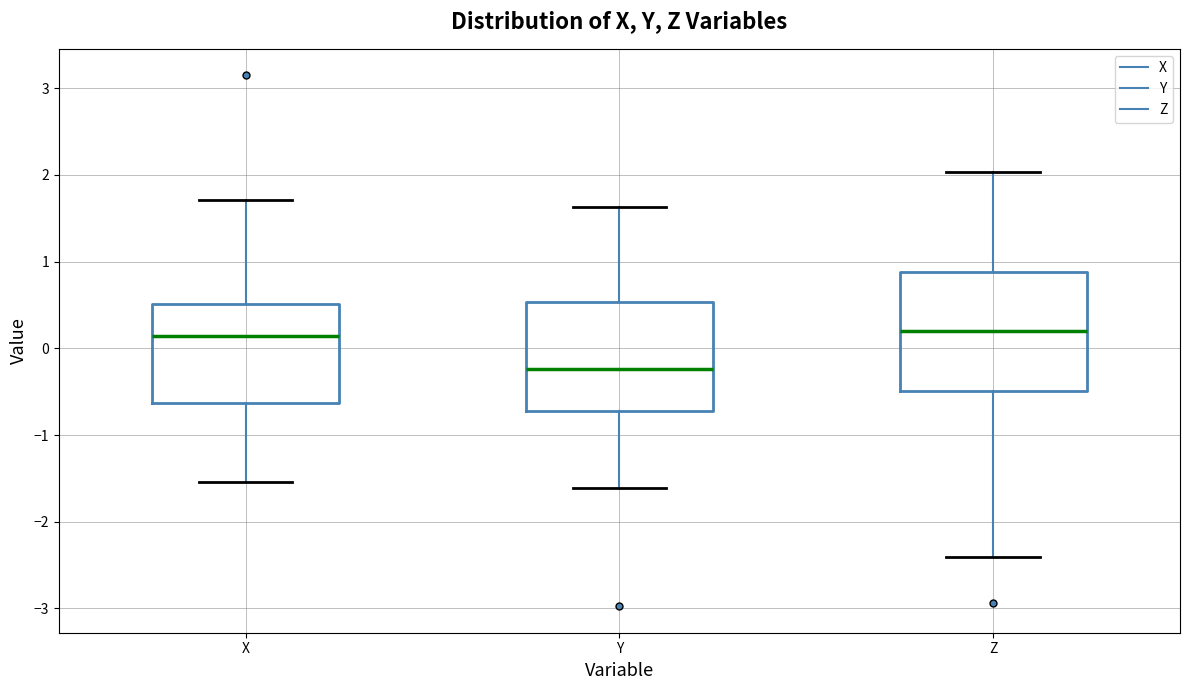

Where is the upper edge of the box for Z on the y-axis? The values are not printed on the chart, so give them approximately, as read against the axis.

0.9